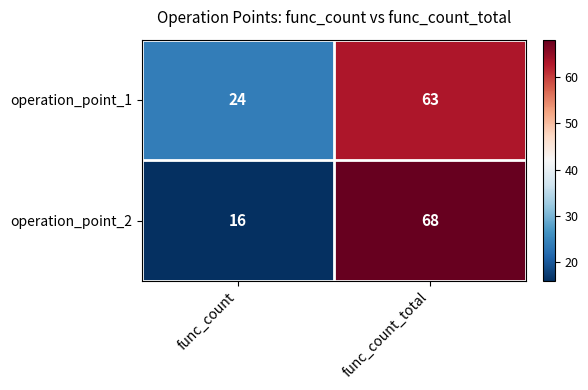

Between func_count and func_count_total, which series saw the biggest shift?

operation_point_2